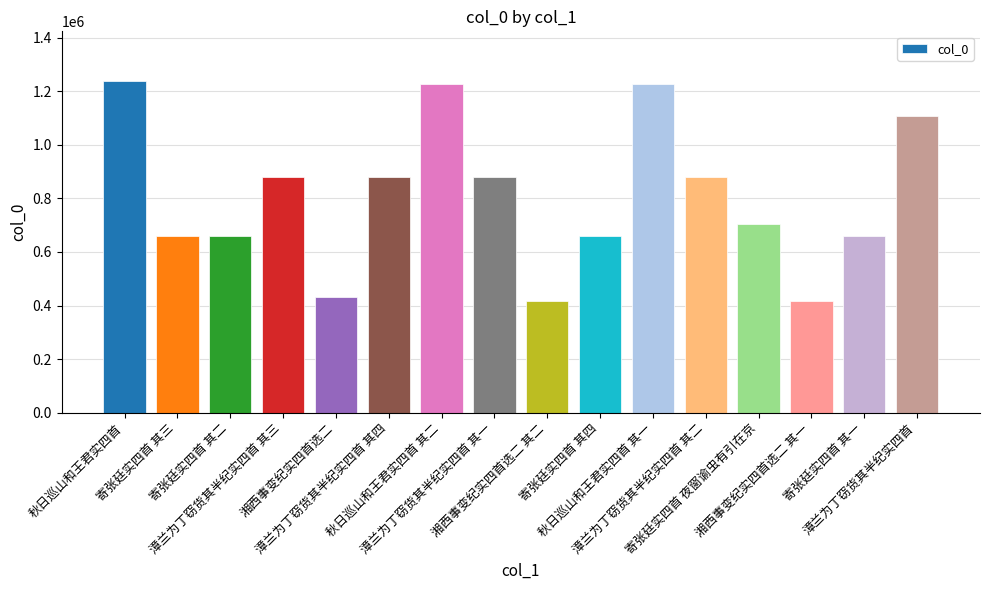

What is the sum of the values at 秋日巡山和王君实四首 其二 and 漳兰为丁窃货其半纪实四首 其四?

2105614